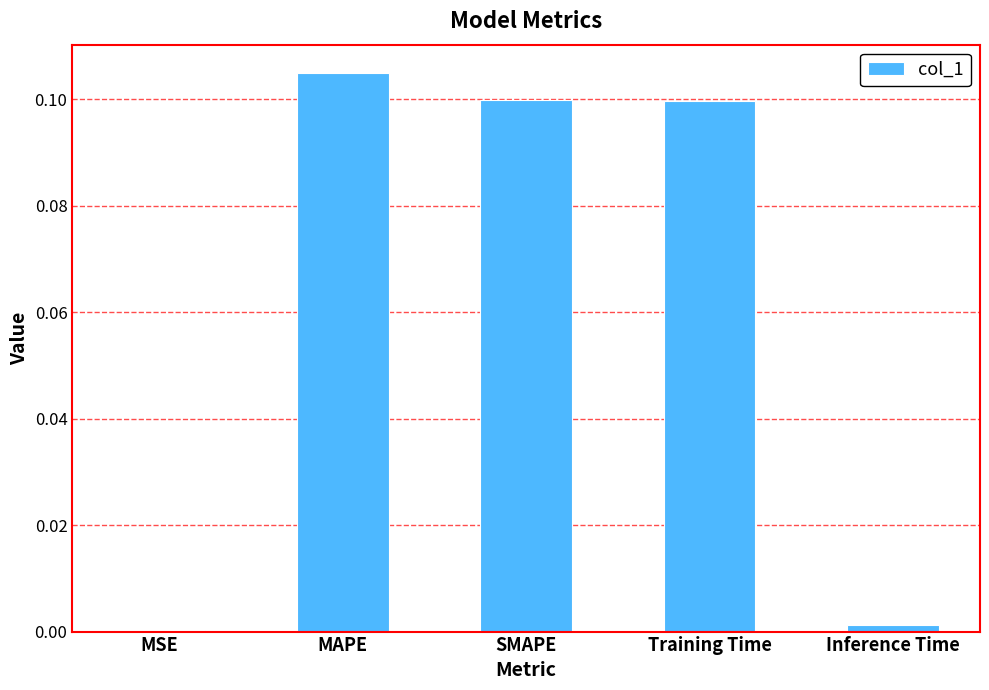

The value at Training Time is 0.0. True or false?

False